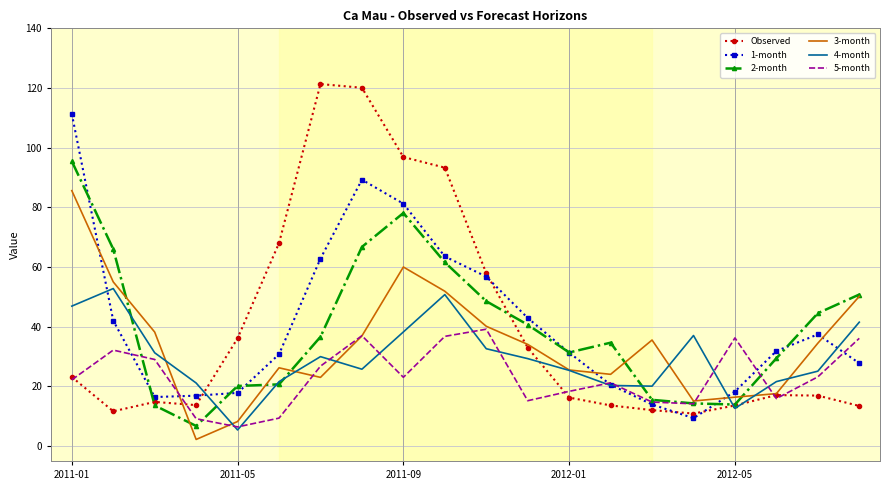

True or false: 1-month and Observed intersect in this chart.

True